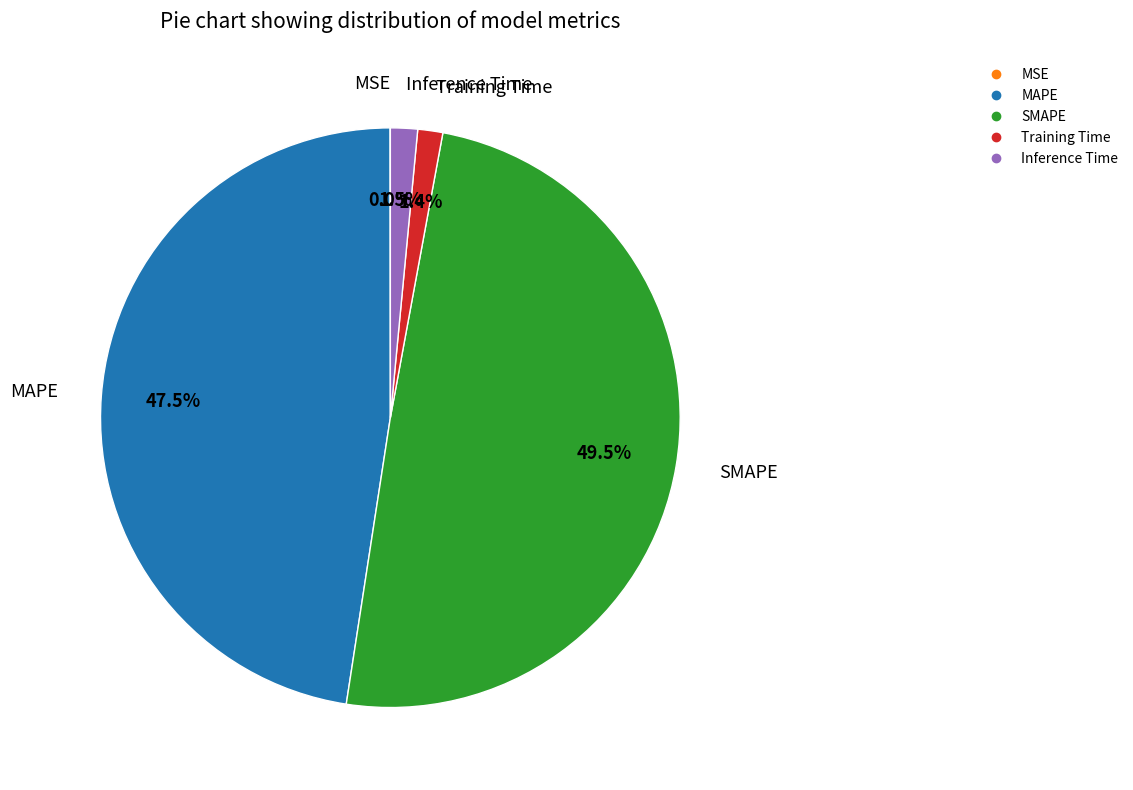

Does any single category account for the majority?

No